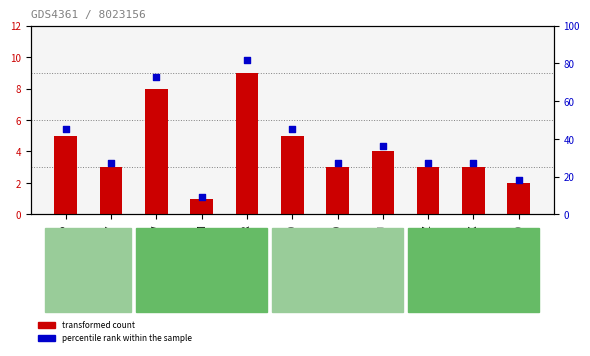

At how many categories does at least one series exceed 60?

2